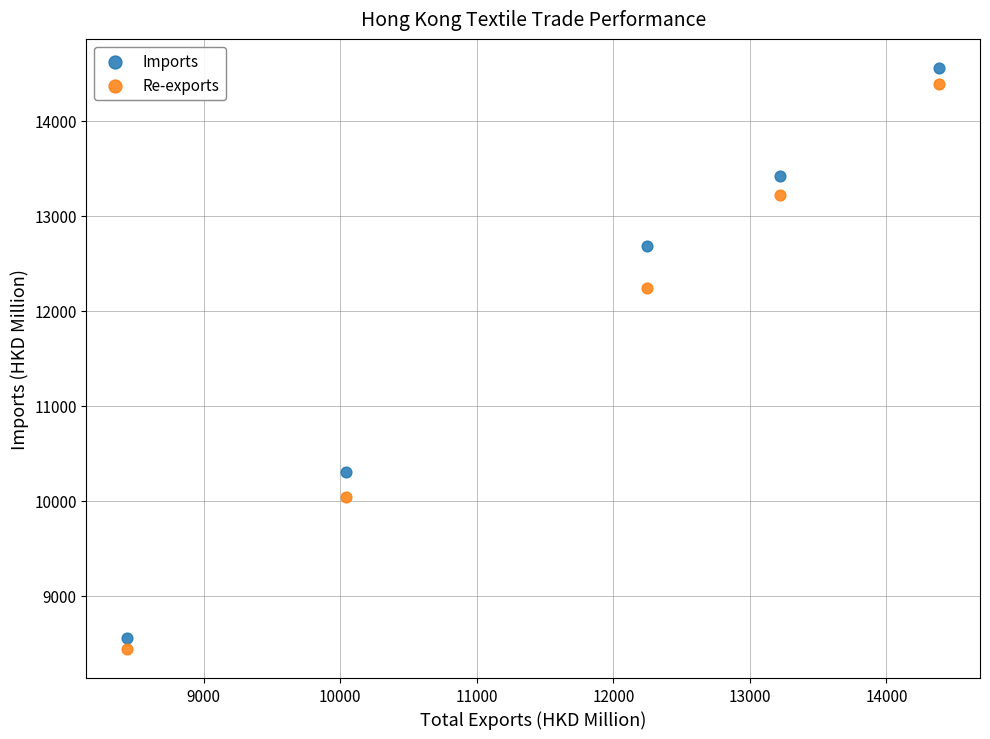

In the Re-exports series, what Y value is closest to 11411?

12243.9